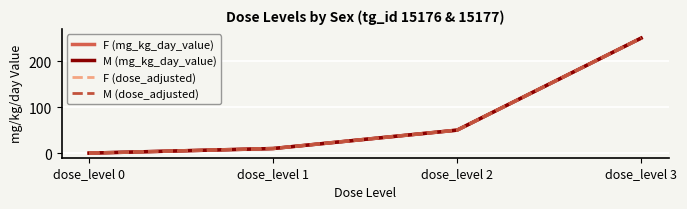

Does the chart have visible grid lines?

Yes